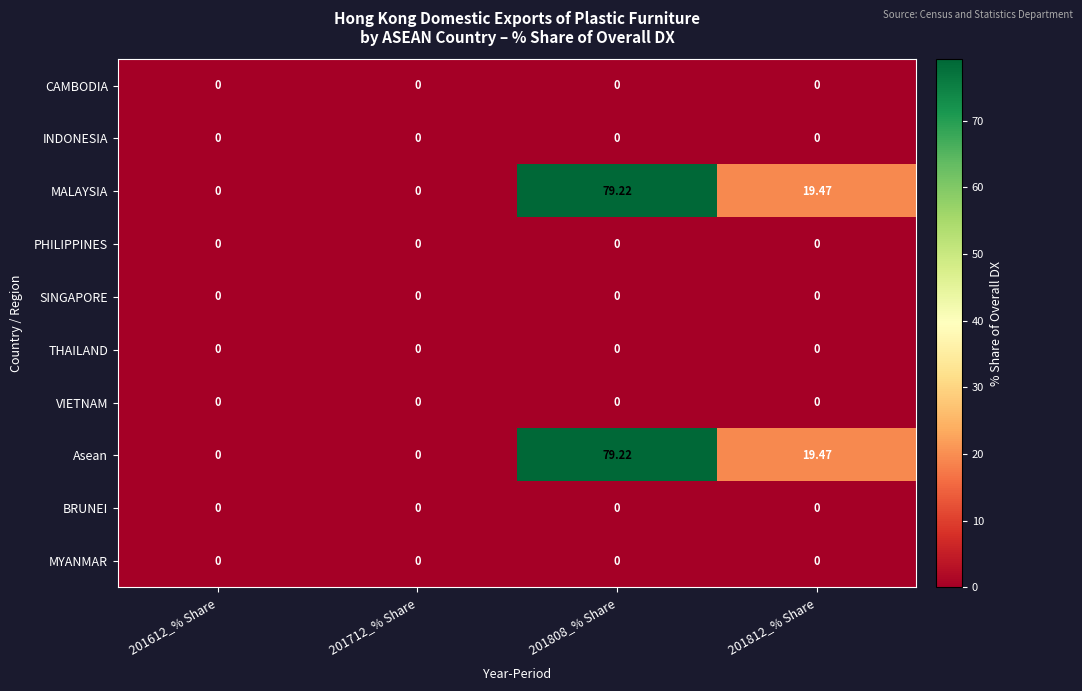

Which label corresponds to the largest value in the chart?

201808_% Share